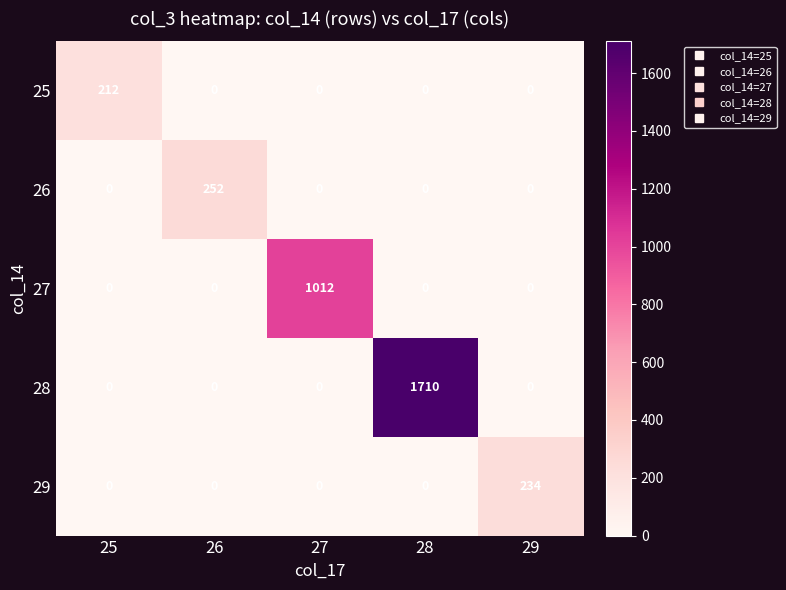

What is the difference between the highest and lowest values at 27?

1012